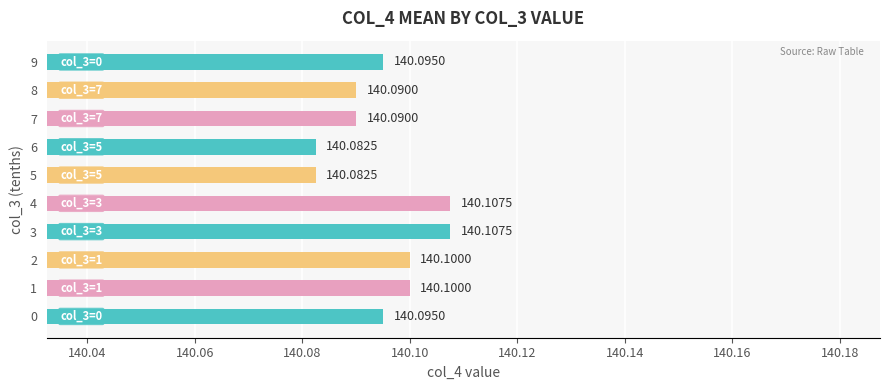

What is the ratio of the value at 0 to the value at 3?

1.0